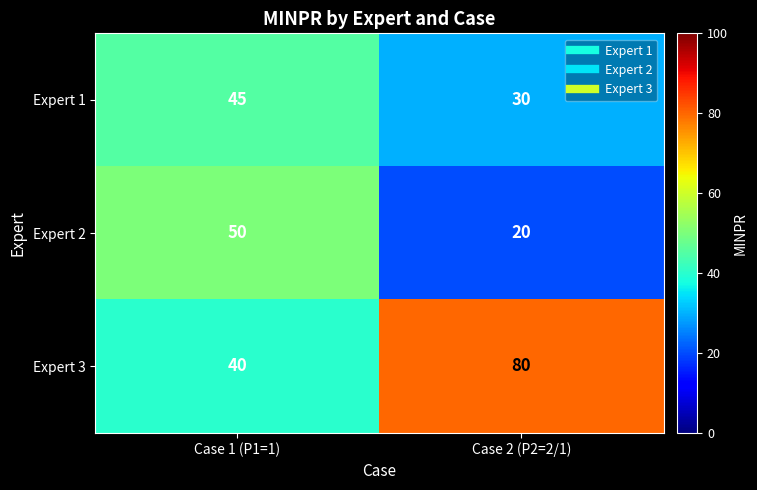

What is the difference between the maximum and minimum values in the Expert 2 series?

30